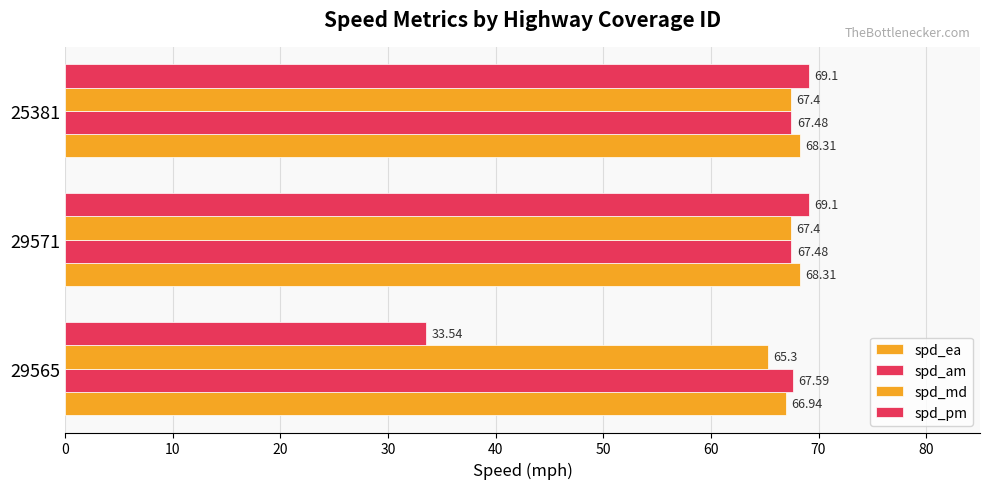

How many data points in spd_pm are less than 69?

1